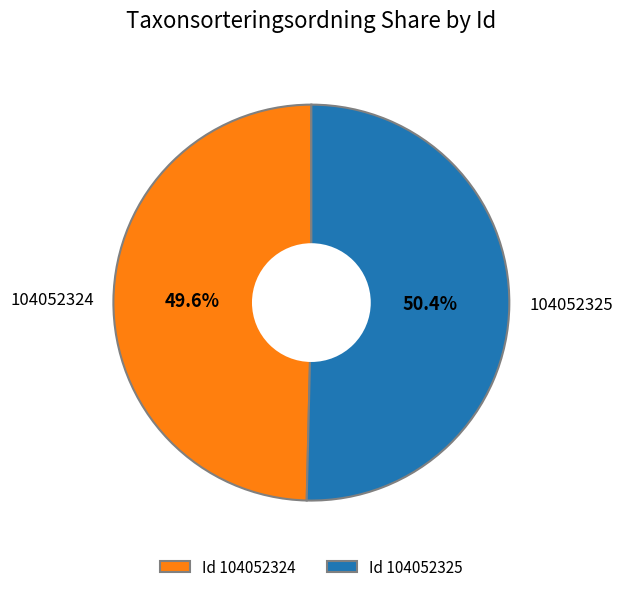

Rank the categories by value from highest to lowest.

104052325, 104052324